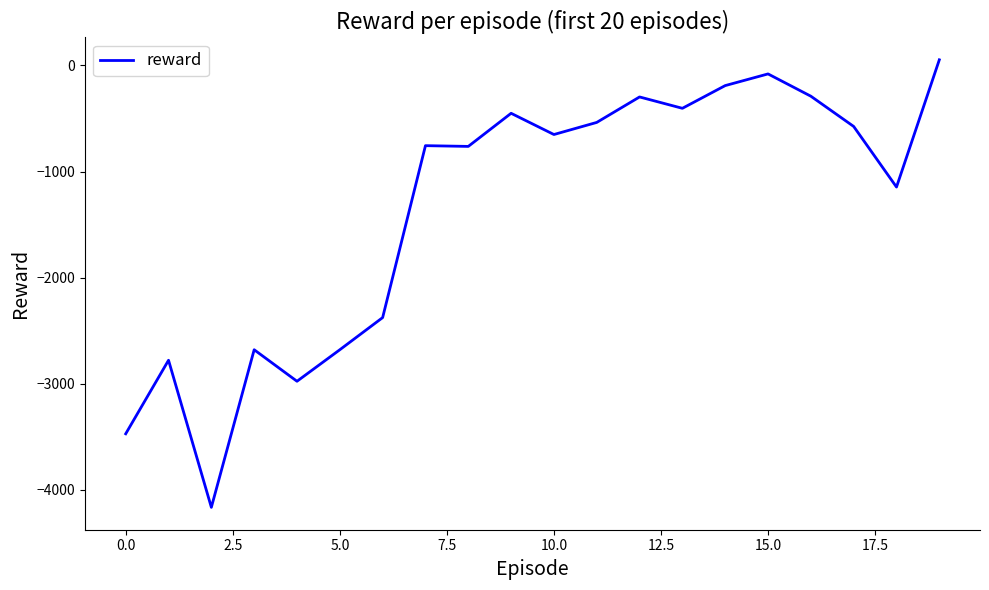

What is the smallest value displayed?

-4164